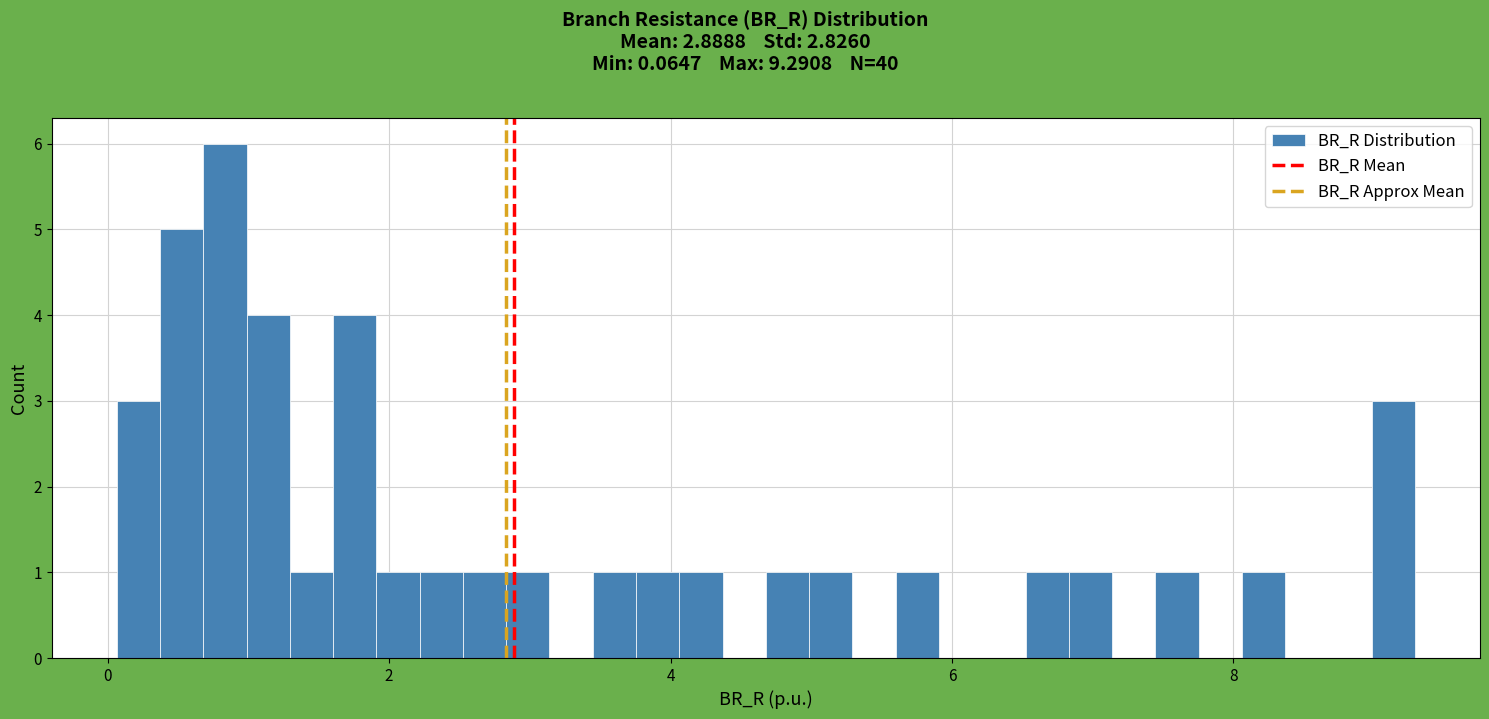

Around what value on the x-axis is the tallest bar? Give the approximate position of its centre, as read against the axis.

0.8